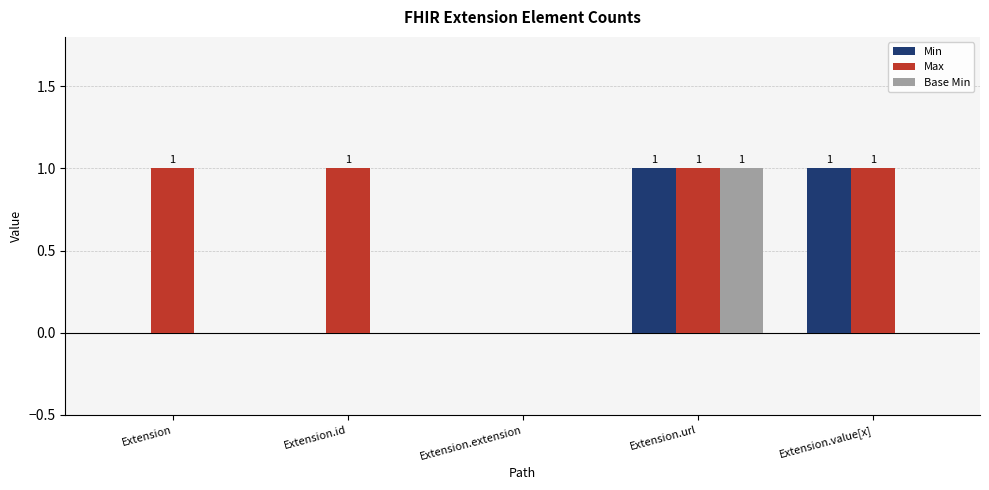

Is it true that Base Min equals 0 at Extension.value[x]?

True